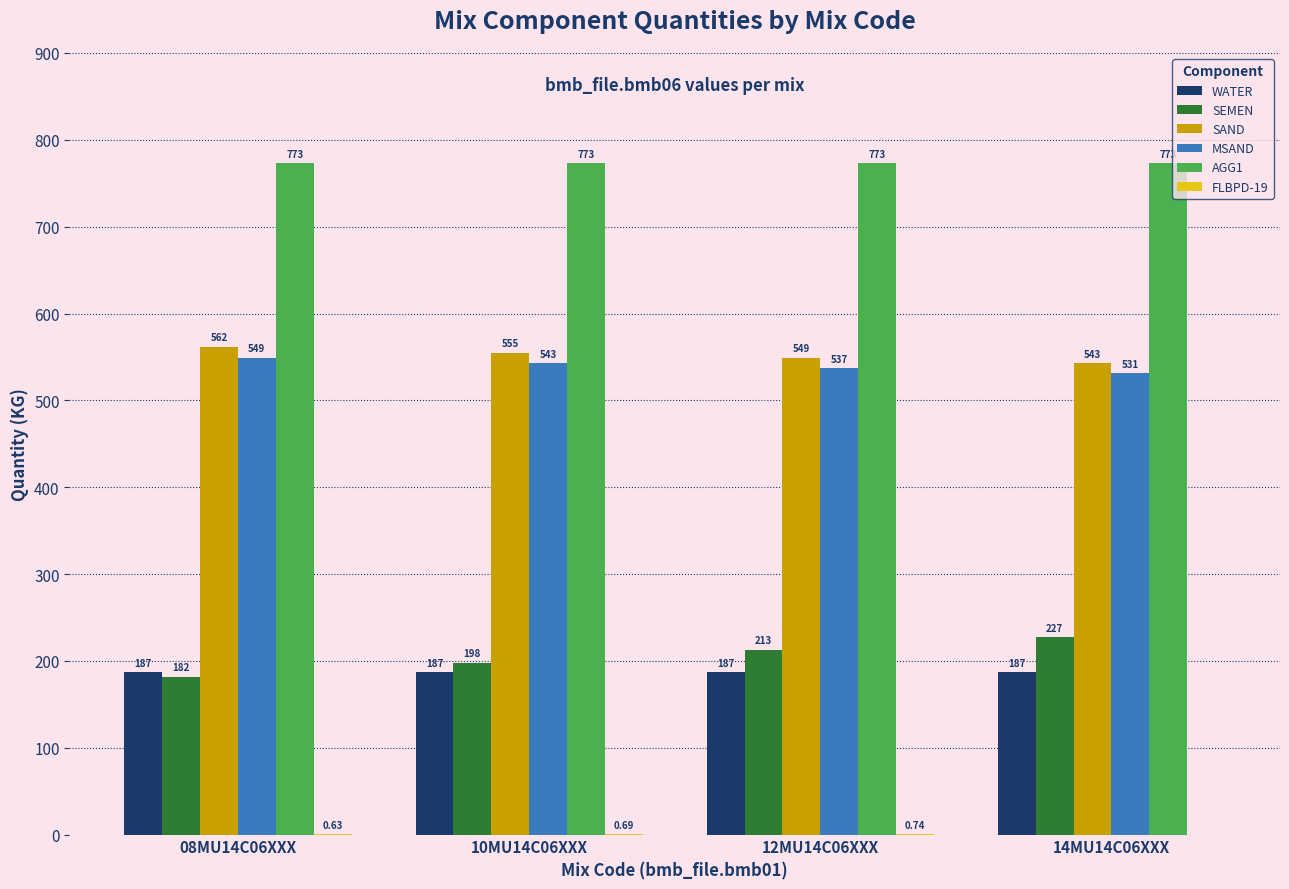

What value does the AGG1 series have at 08MU14C06XXX?

773.0